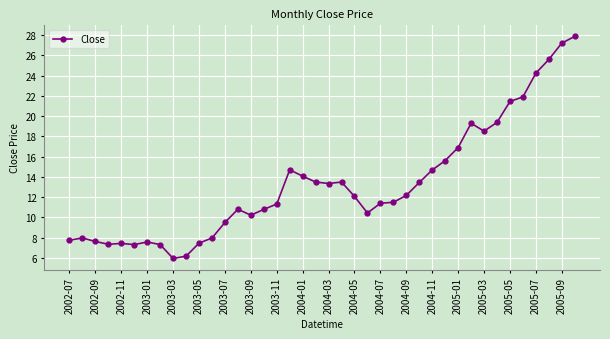

True or false: there are more than 1 points higher than both neighbors.

True